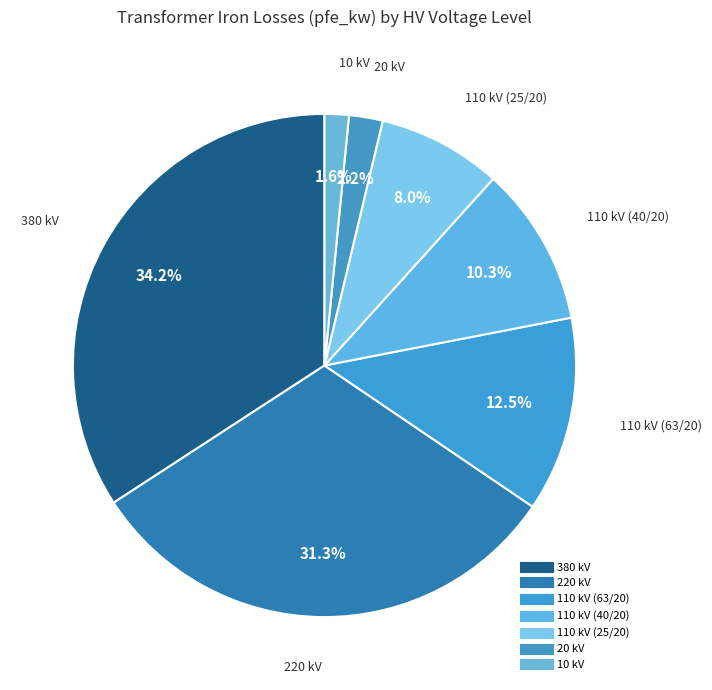

Which category has the biggest portion of the pie?

380